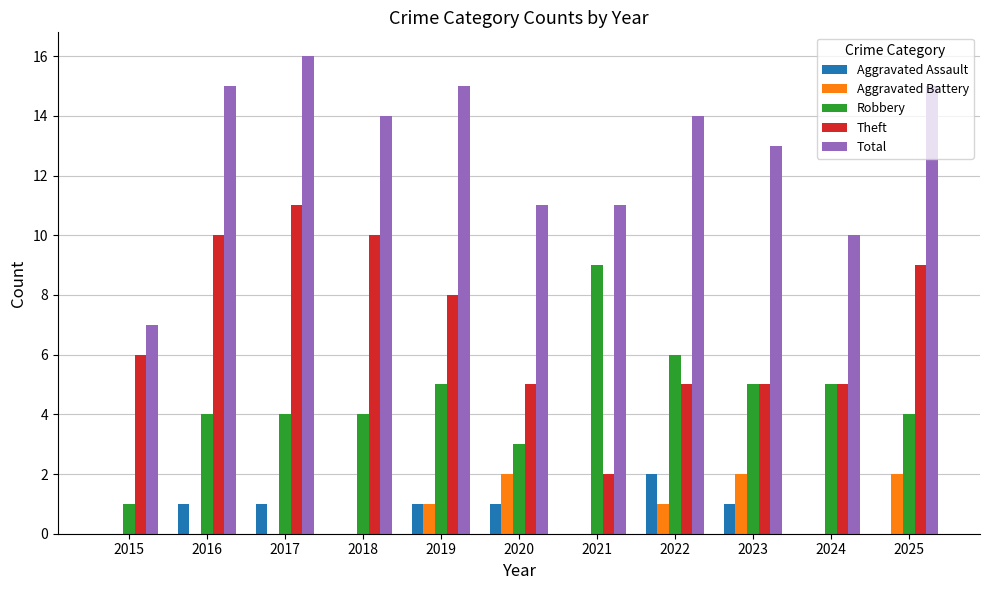

Between 2018 and 2019, which series saw the biggest shift?

Theft